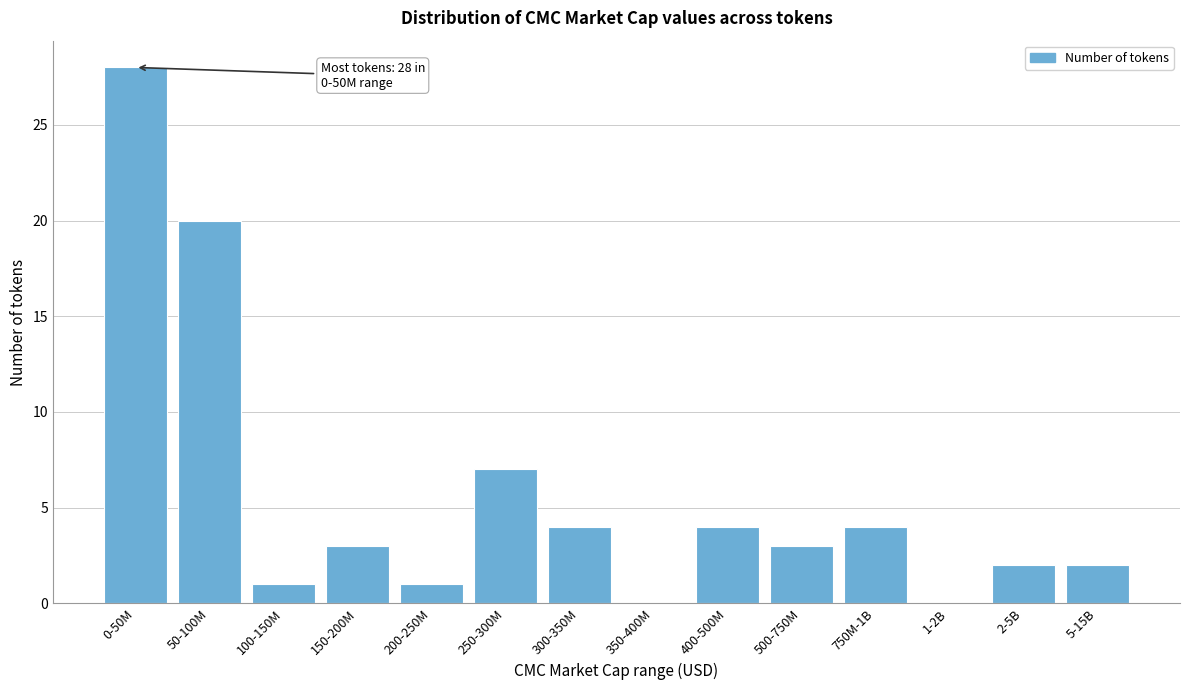

Reading right to left, transcribe all the data shown in this chart.

5-15B=2	2-5B=2	1-2B=0	750M-1B=4	500-750M=3	400-500M=4	350-400M=0	300-350M=4	250-300M=7	200-250M=1	150-200M=3	100-150M=1	50-100M=20	0-50M=28